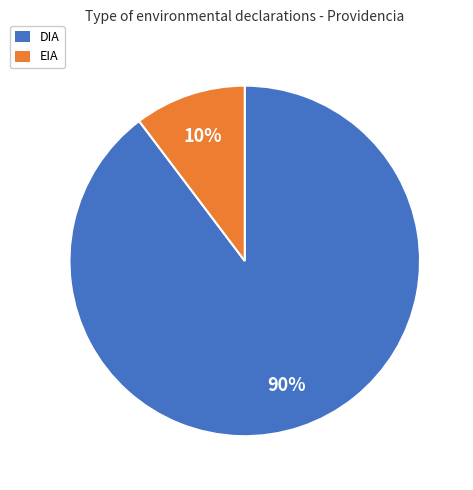

How many segments does this pie chart have?

2